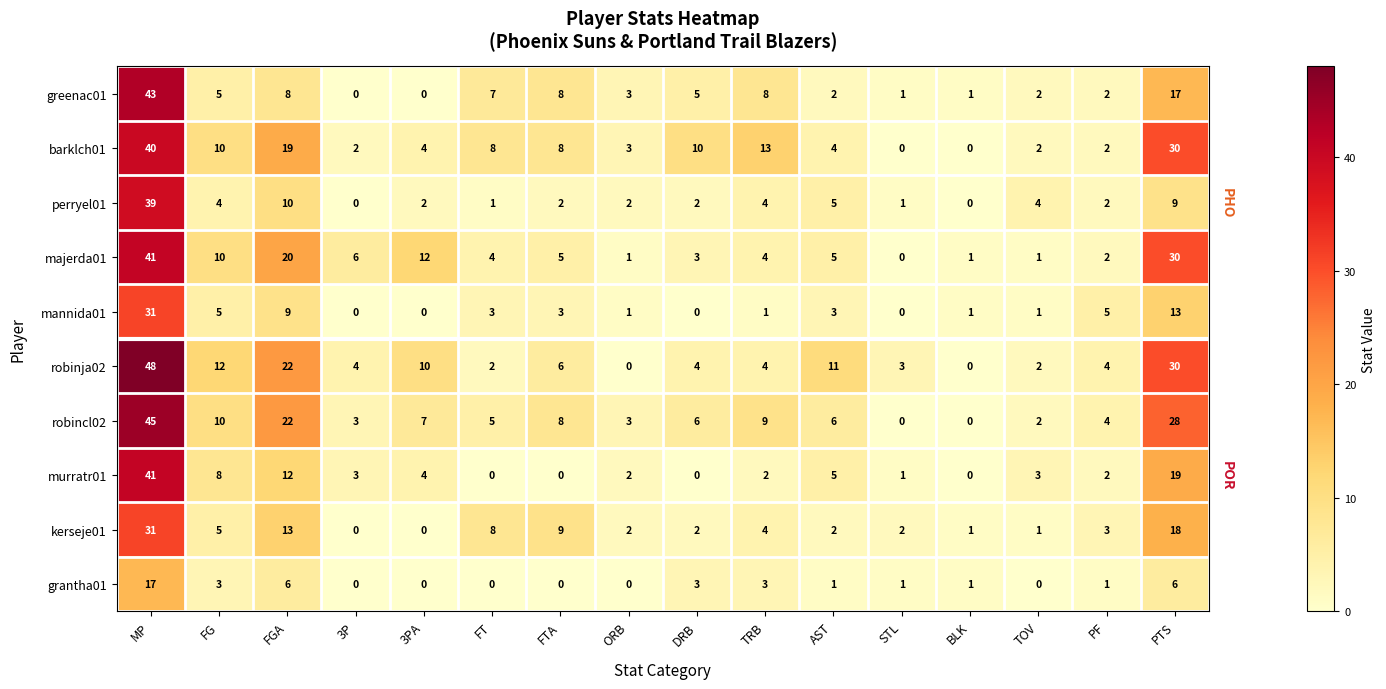

What is the maximum value shown in the chart?

48